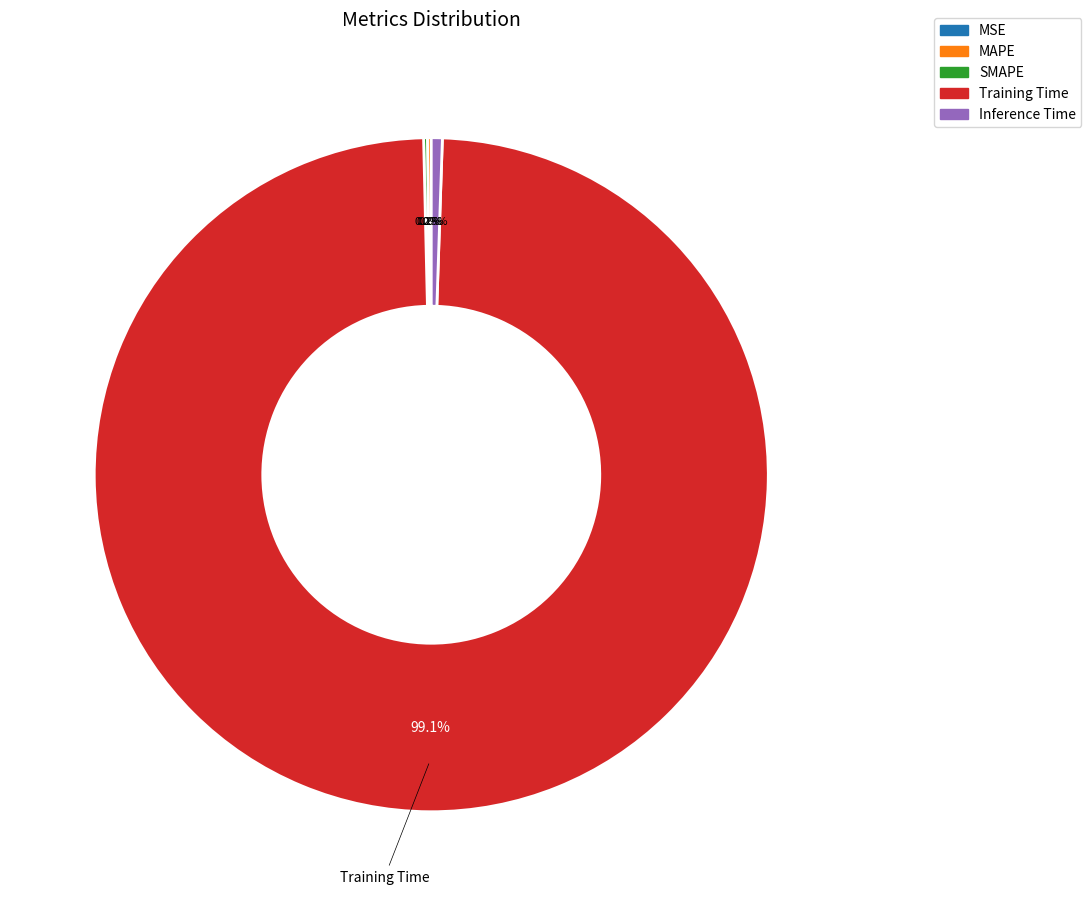

Combined, do Training Time and Inference Time account for over 50%?

Yes